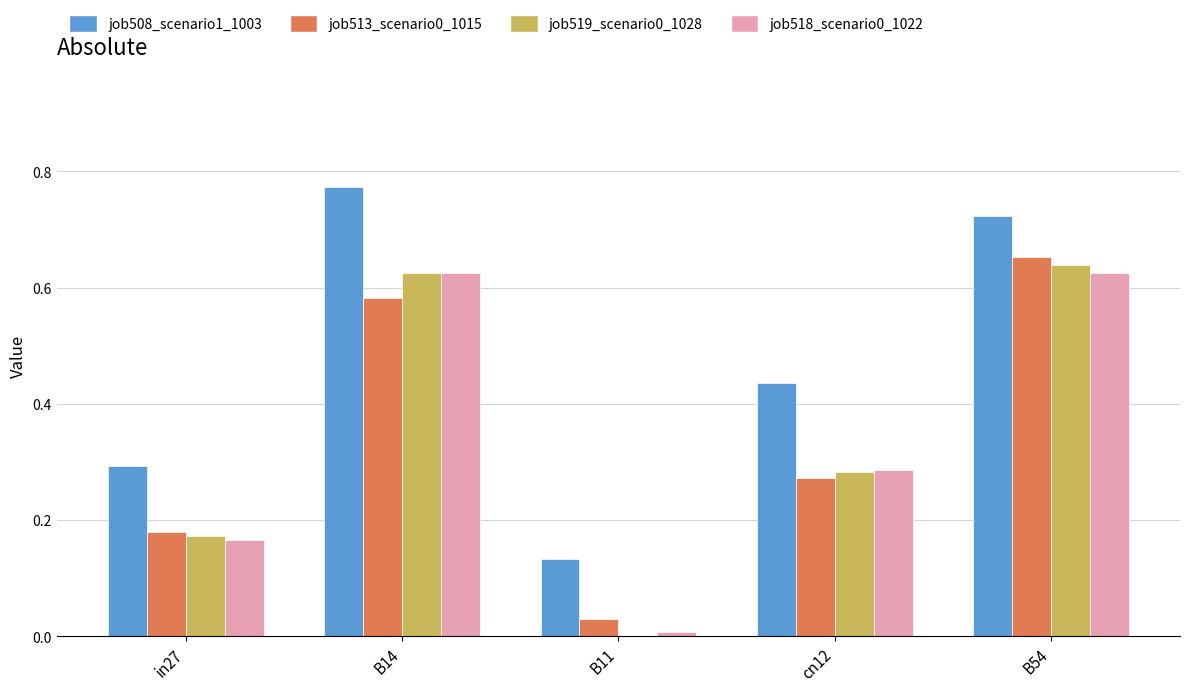

What is the sum of all job518_scenario0_1022 values?

1.7